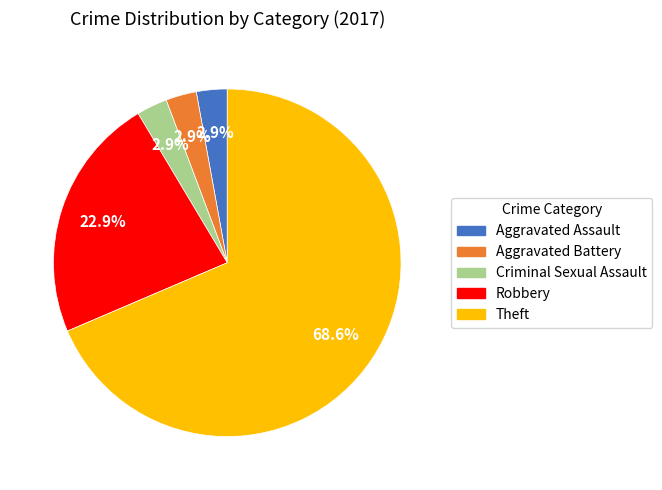

True or false: Theft accounts for 69% of the total.

True